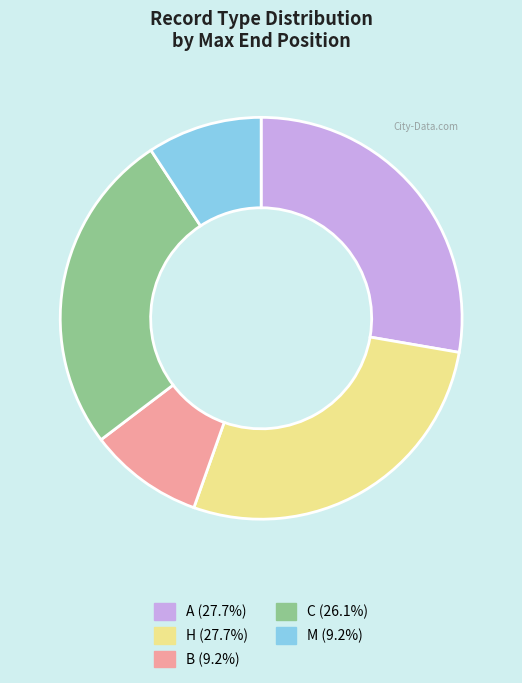

Does any single category account for the majority?

No